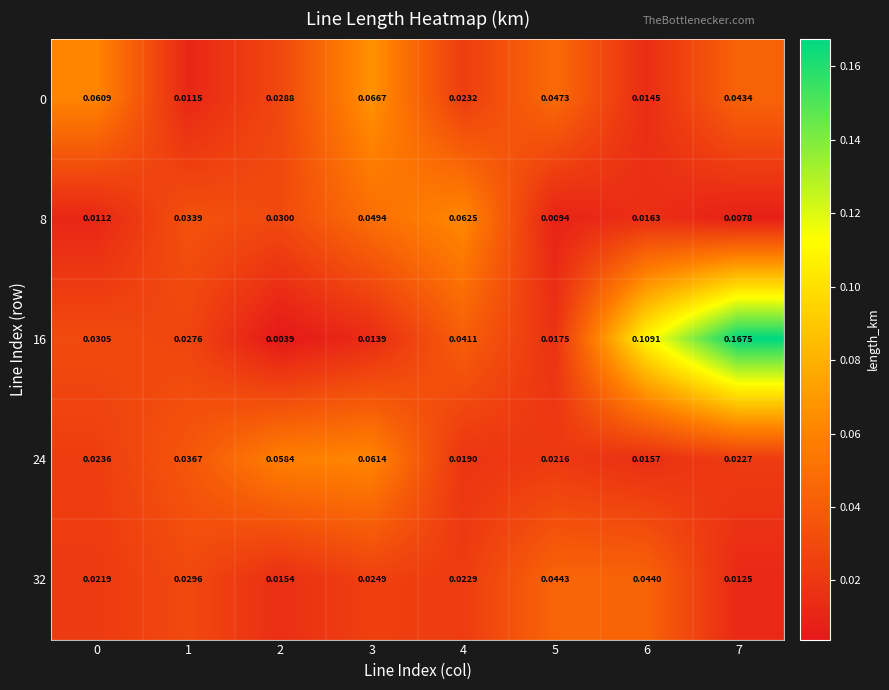

Is the value of 32 at 0 greater than the value of 0 at 5?

No